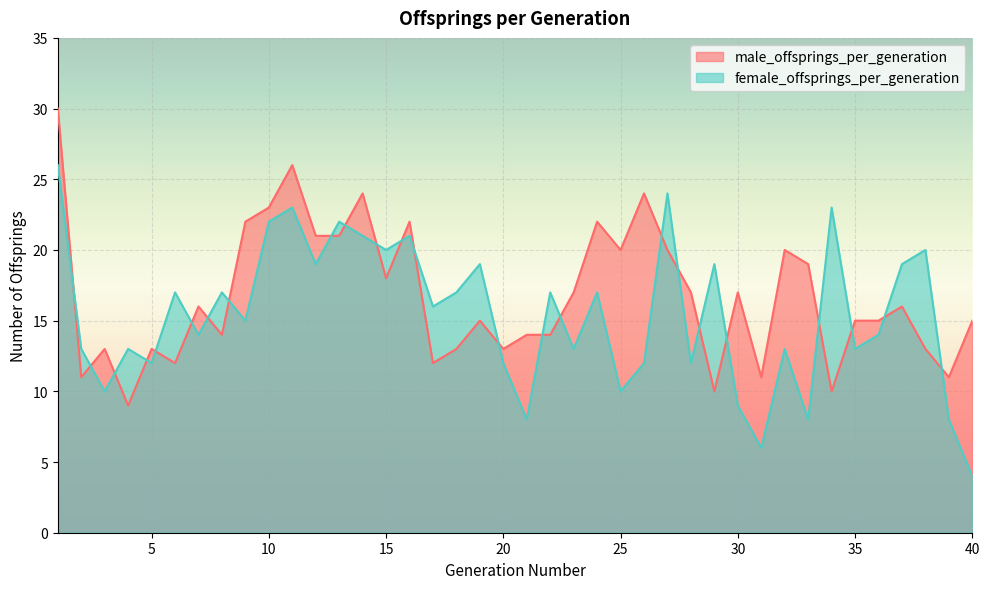

What is the sum of the female_offsprings_per_generation values at 14 and 33?

29